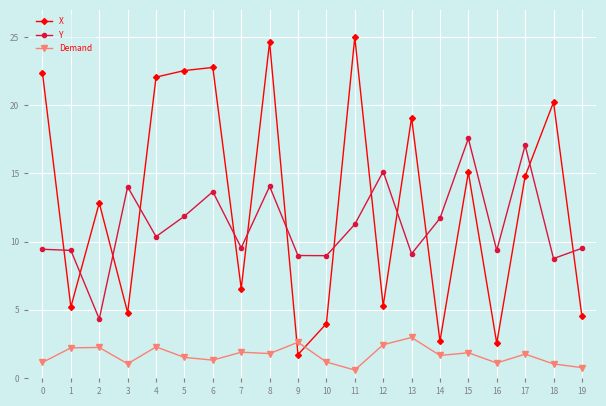

Is the value of X at 15 greater than the value of Y at 9?

Yes